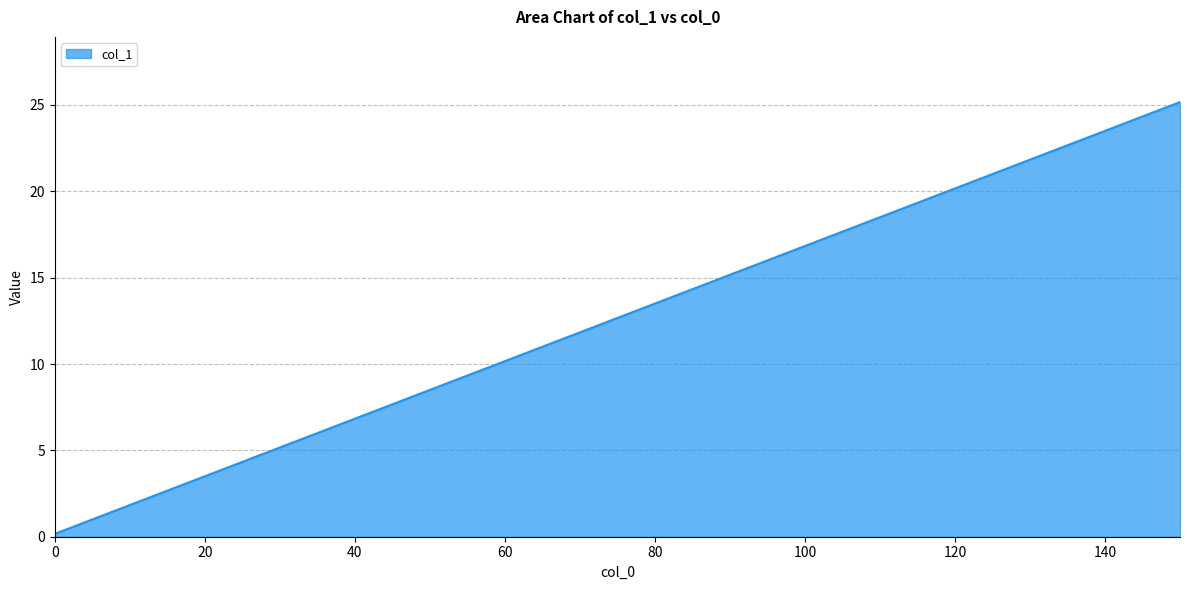

What is the greatest value displayed?

25.2